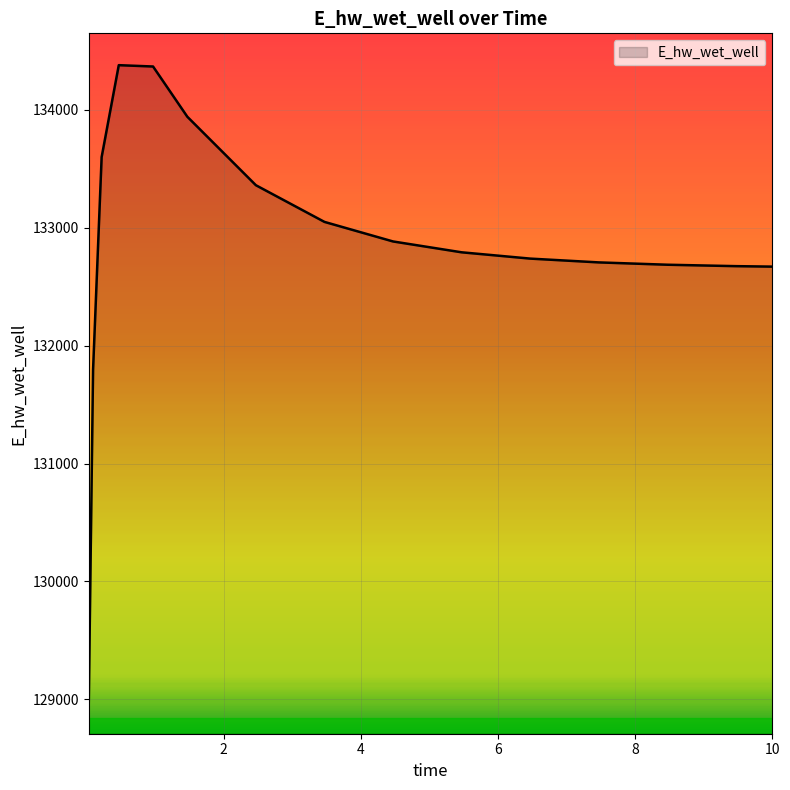

What is the difference between the maximum and minimum values?

5402.2